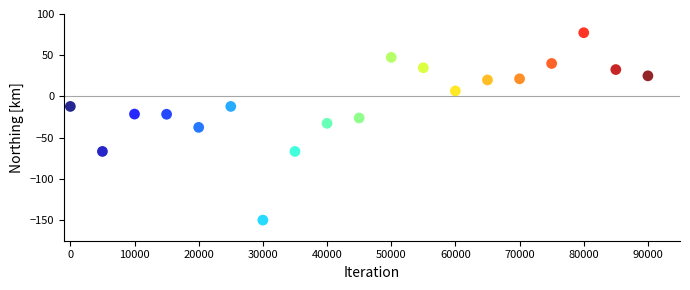

What is the range of X values (max minus min)?

90000.0